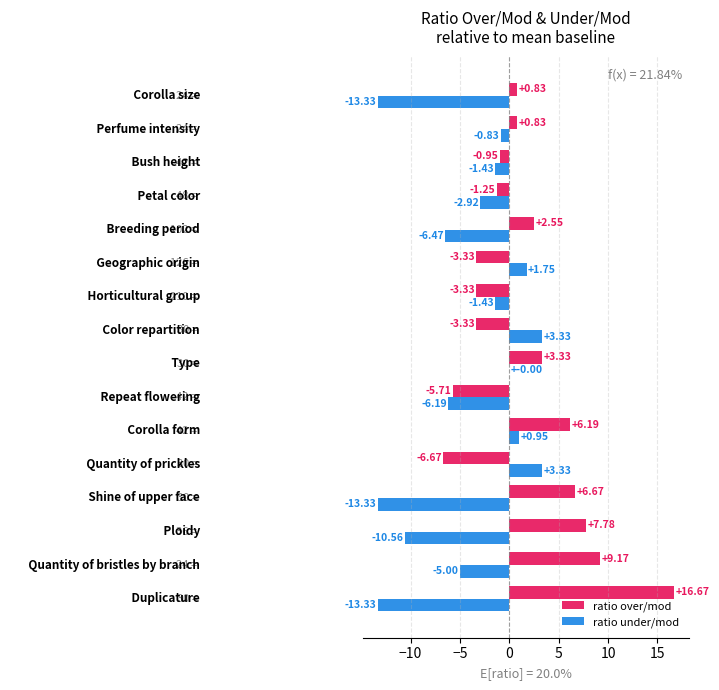

Which series has the largest total across all categories?

ratio over/mod